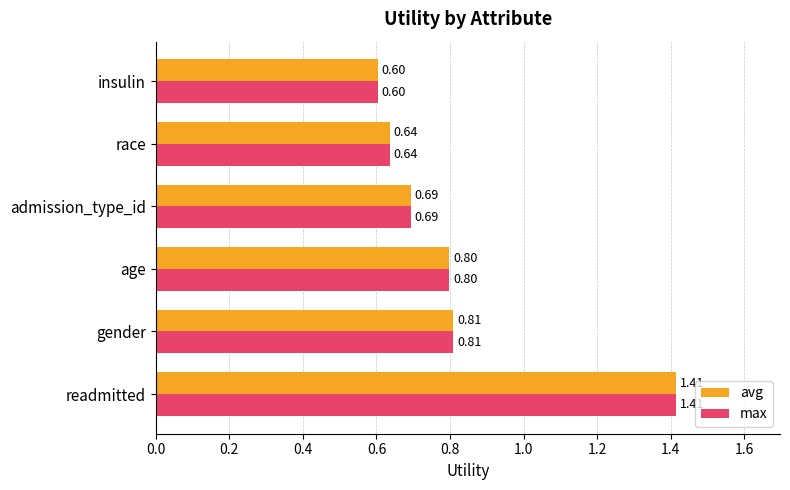

List the labels in order of max value, smallest first.

insulin, race, admission_type_id, age, gender, readmitted